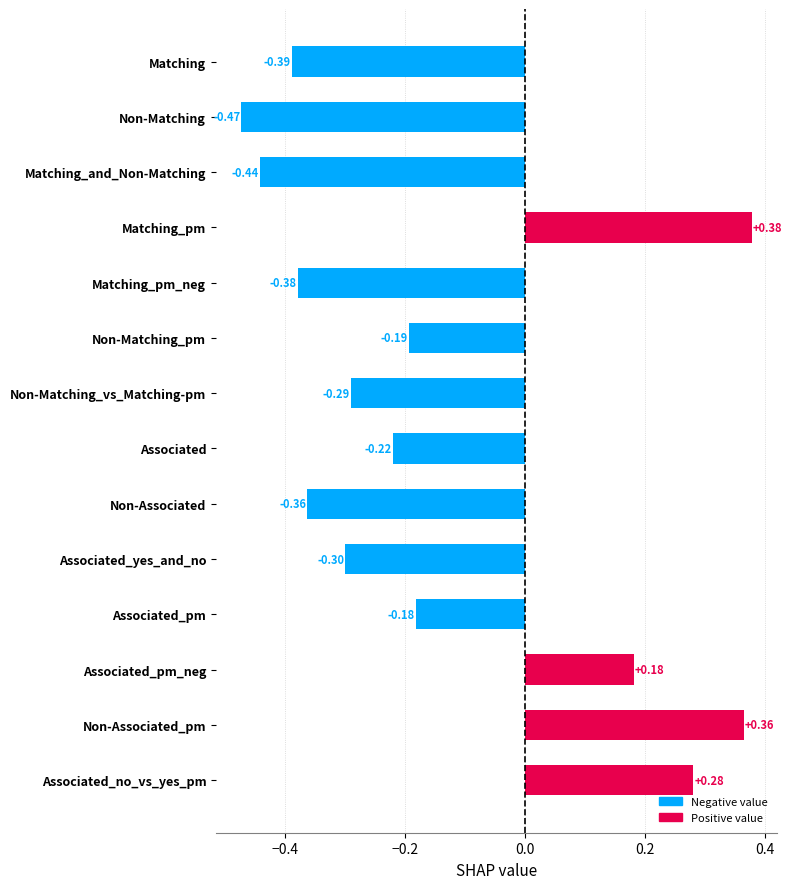

What is the label of the 13th bar from the top?

Non-Associated_pm